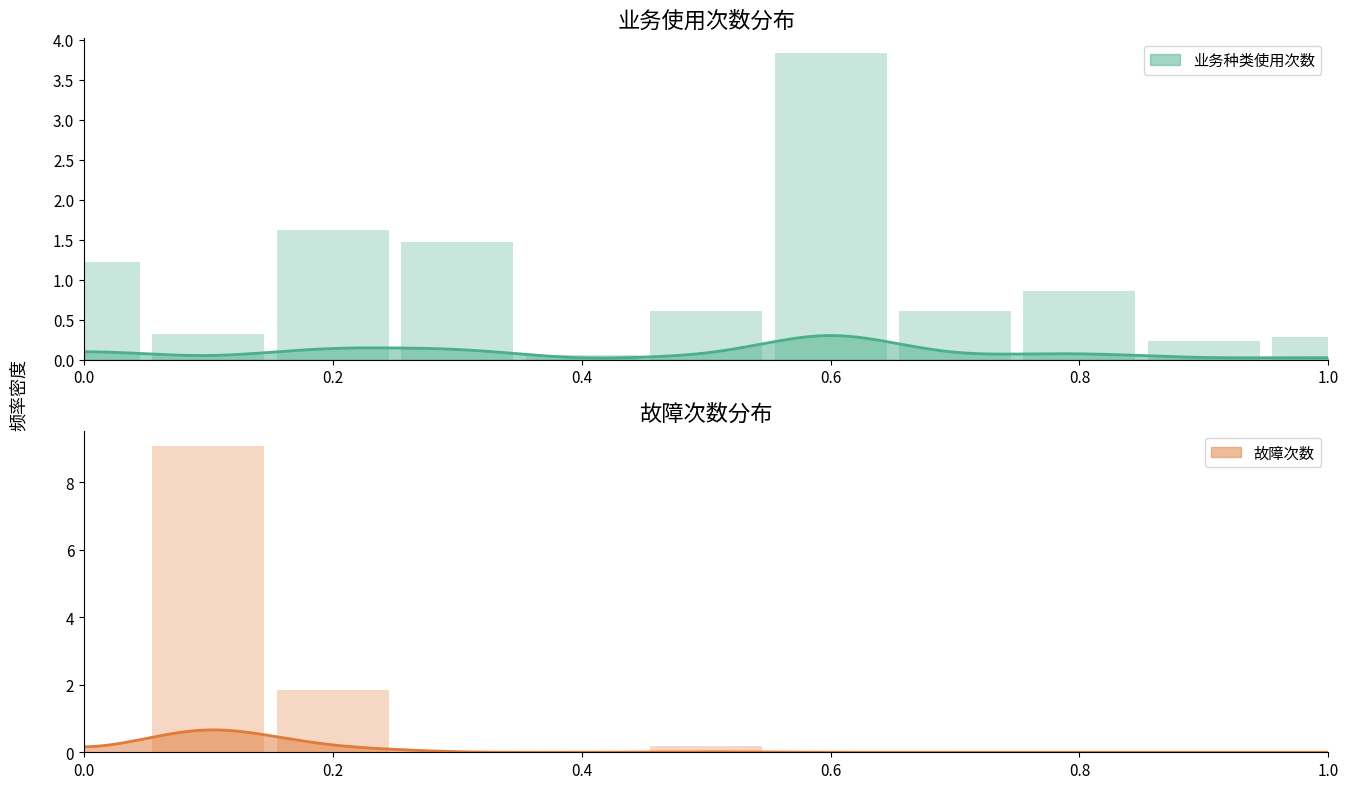

Which series has the largest range (max minus min)?

故障次数